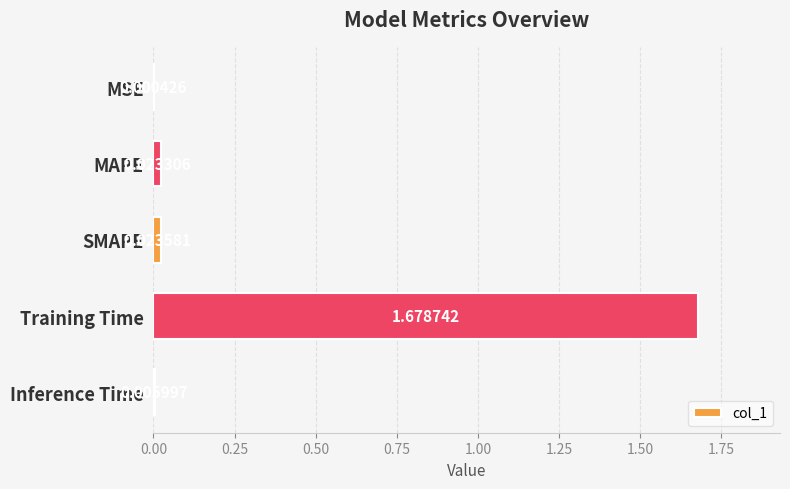

Are the bars horizontal?

Yes